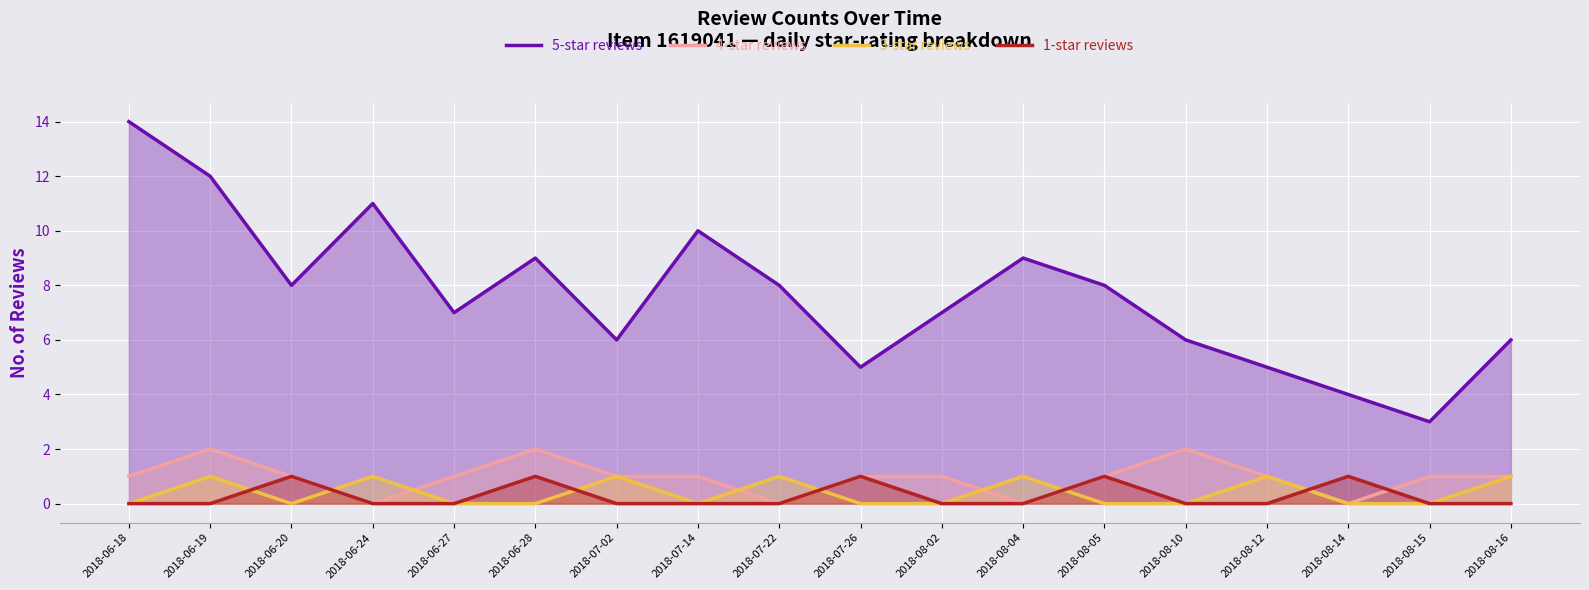

True or false: 3-star reviews and 5-star reviews intersect in this chart.

False